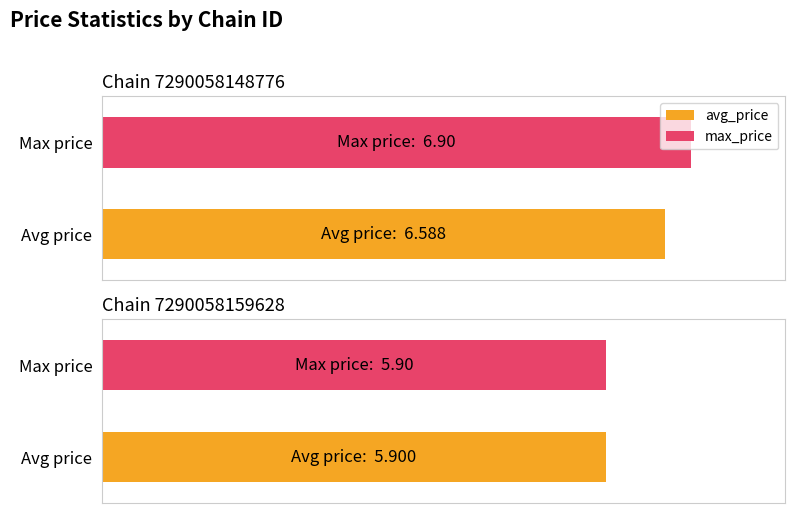

List the series in order of their peak value, highest first.

max_price, avg_price